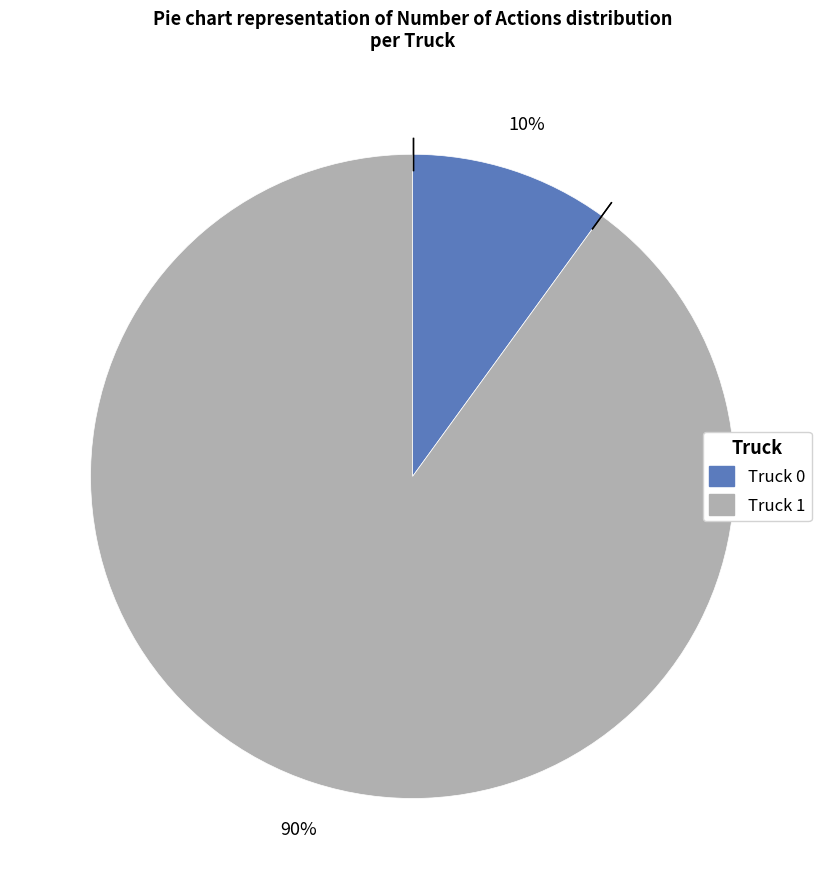

To the nearest percent, what is the difference between the Truck 1 and Truck 0 slice percentages?

80%